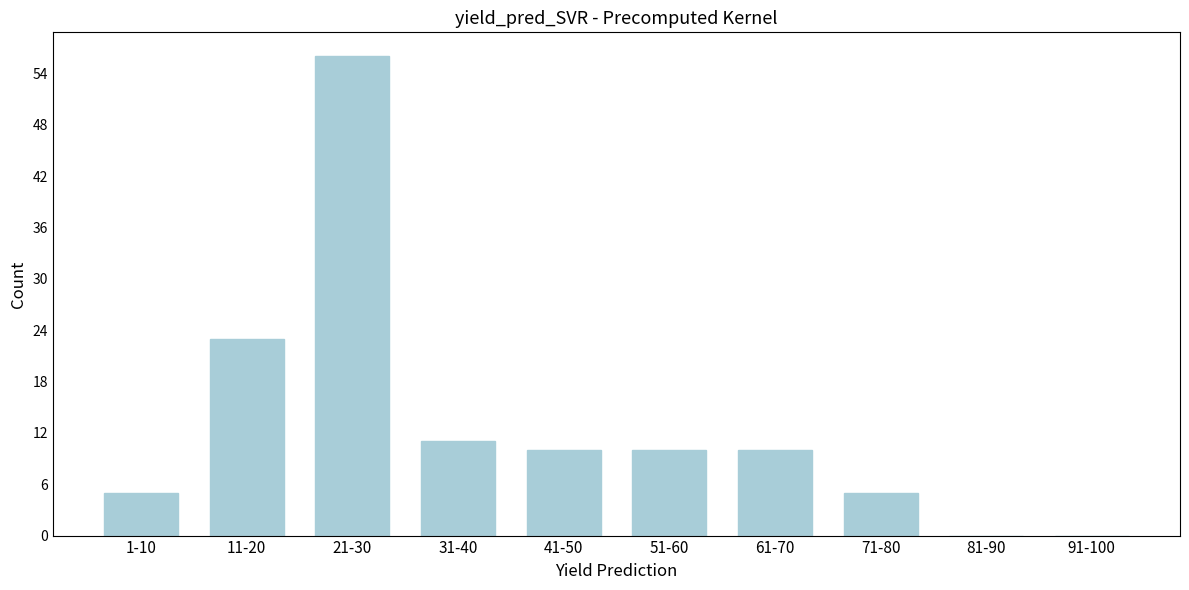

Reading right to left, list all the values displayed in this chart.

91-100=0	81-90=0	71-80=5	61-70=10	51-60=10	41-50=10	31-40=11	21-30=56	11-20=23	1-10=5